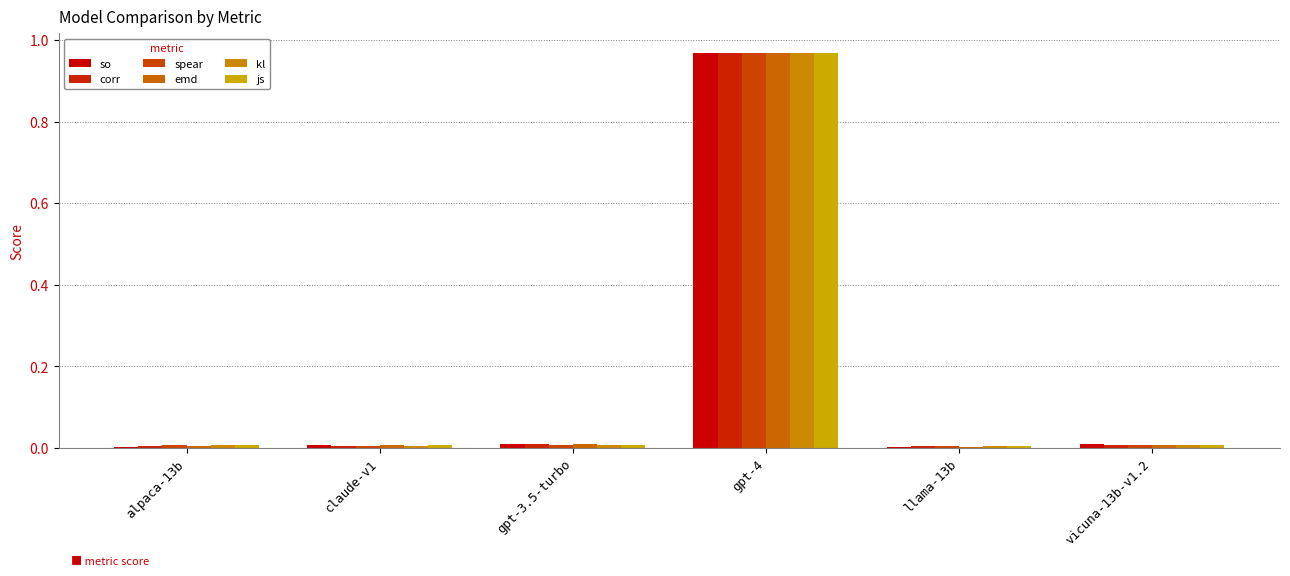

Between claude-v1 and vicuna-13b-v1.2, which series saw the biggest shift?

corr